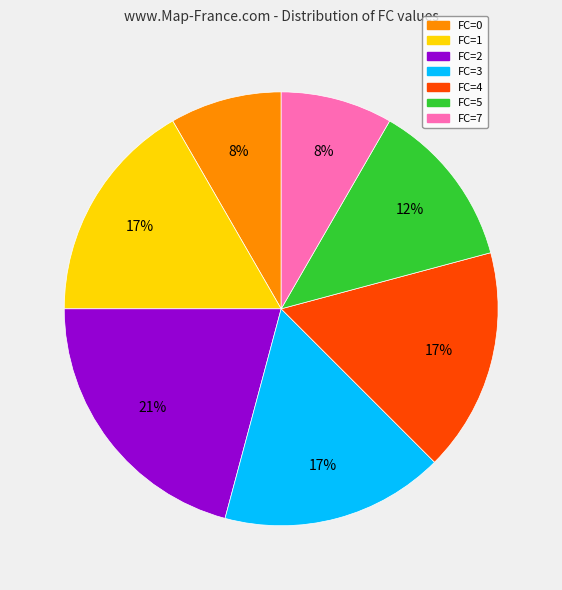

Is the sum of FC=7 and FC=5 greater than half?

No